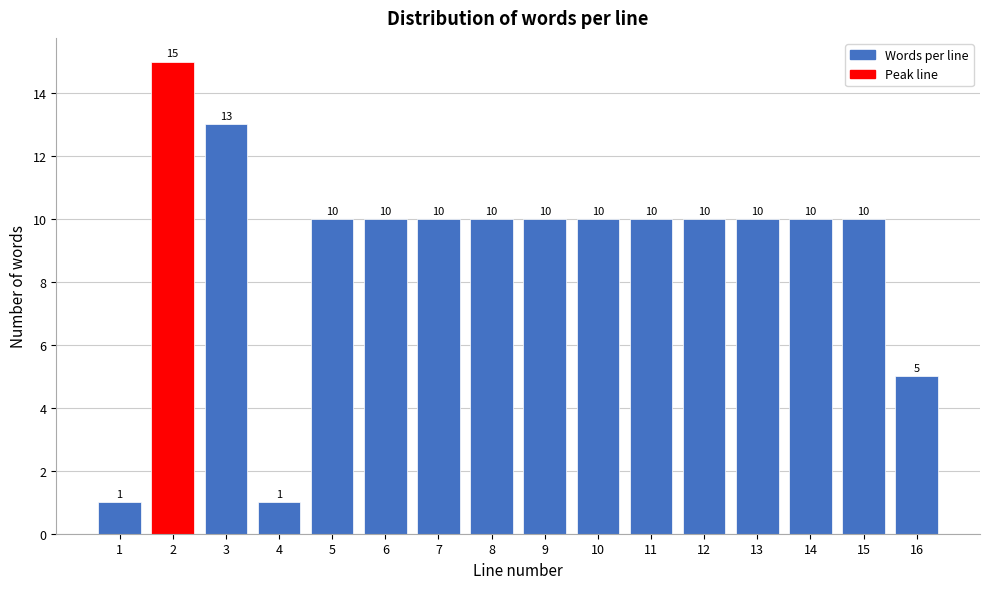

Reading left to right, extract all data points from this chart.

1=1	2=15	3=13	4=1	5=10	6=10	7=10	8=10	9=10	10=10	11=10	12=10	13=10	14=10	15=10	16=5